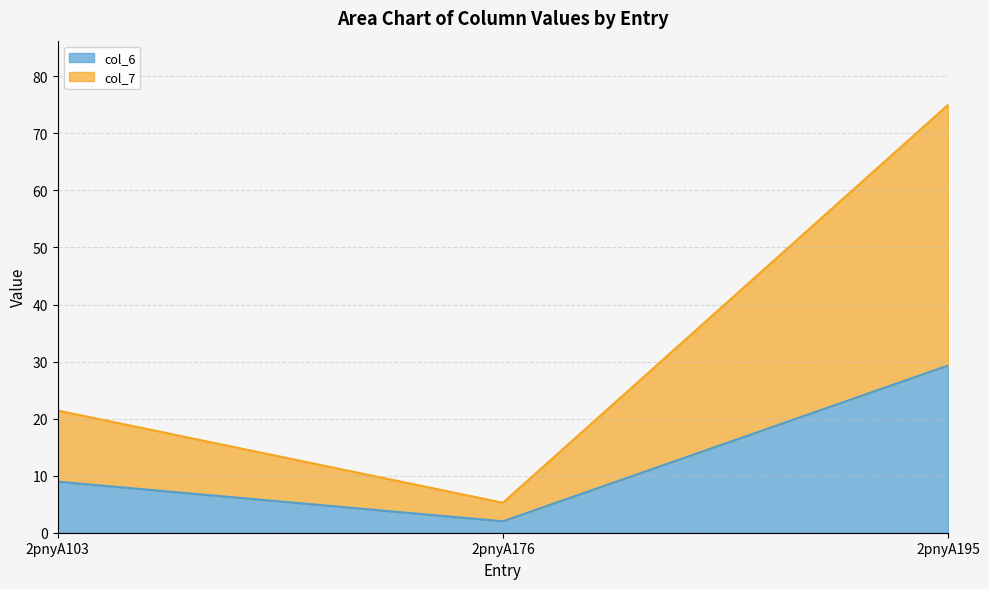

At which category is the sum across all series the highest?

2pnyA195